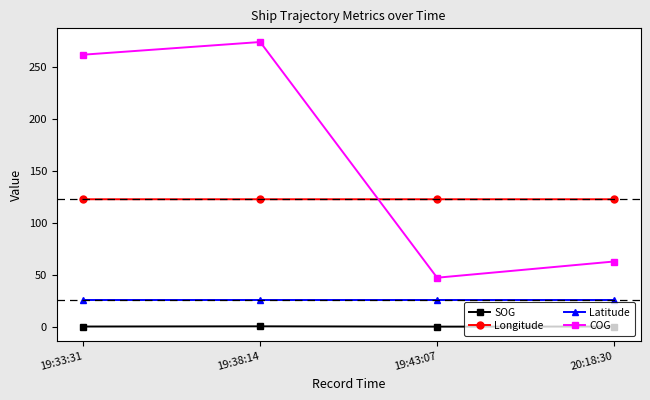

Rank the series by their maximum value, from lowest to highest.

SOG, Latitude, Longitude, COG